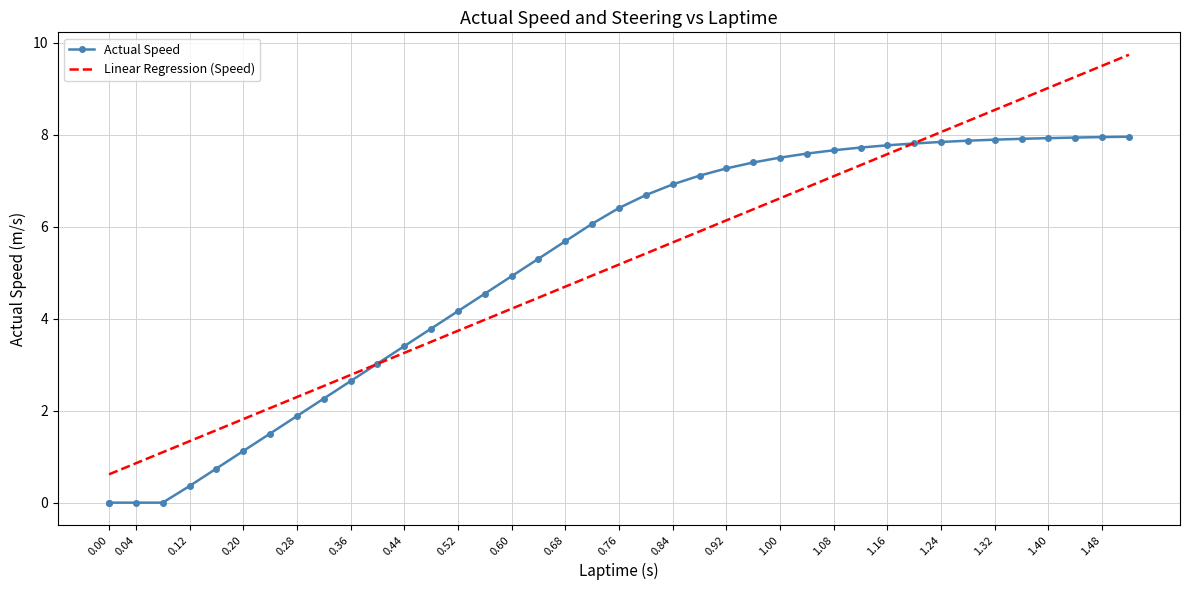

What is the value of the Linear Regression (Speed) point at the 14th from the left?

3.5